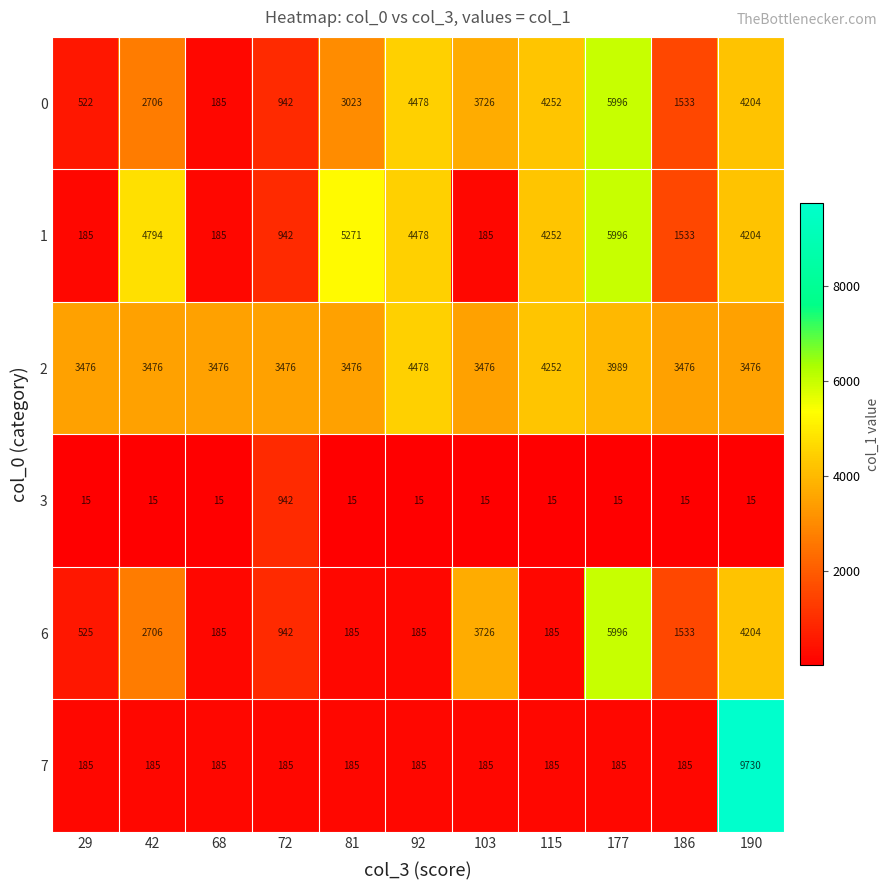

The 1 series shows 63 at 68. True or false?

False